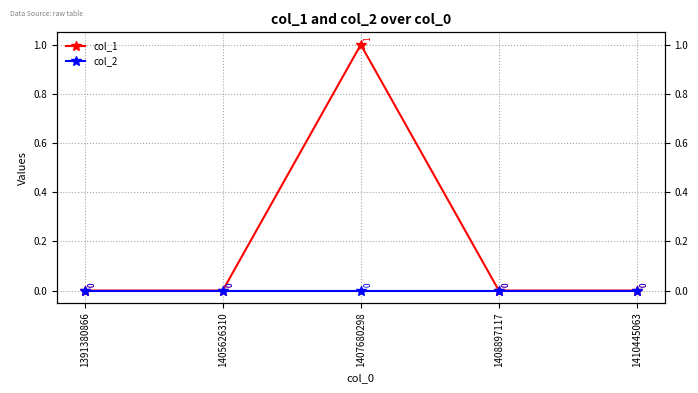

True or false: col_2 and col_1 intersect in this chart.

False